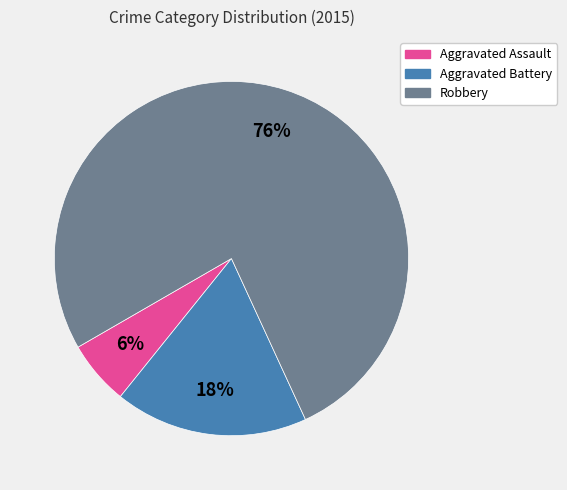

Approximately how many times larger is the value at Aggravated Assault compared to Robbery?

0.1